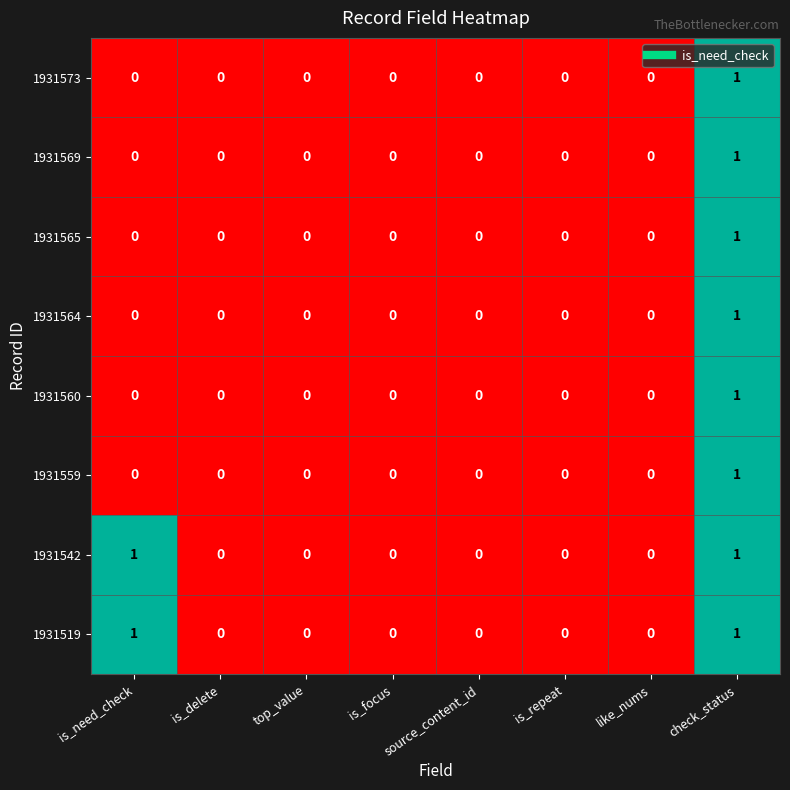

The 1931573 series shows 0 at top_value. True or false?

True